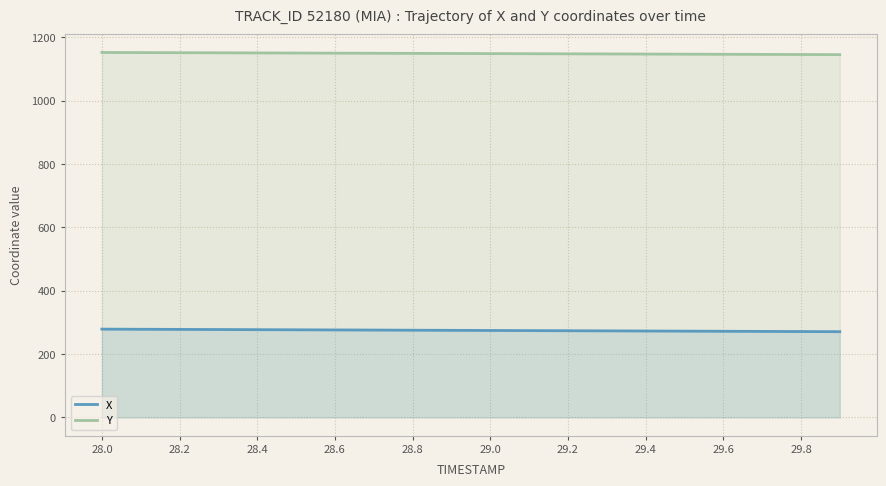

What is the sum of the Y values at 29.6 and 29.3?

2293.0